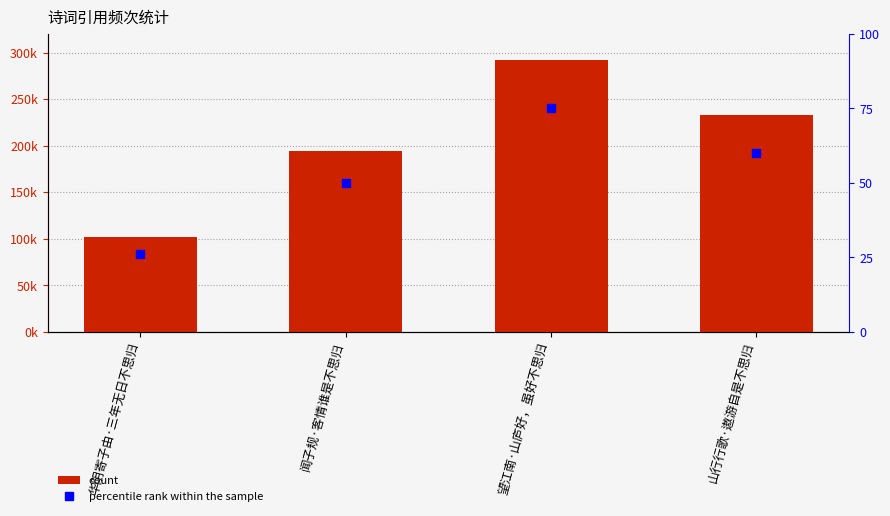

The chart shows a value of 111505 at 望江南·山庐好，虽好不思归. True or false?

False